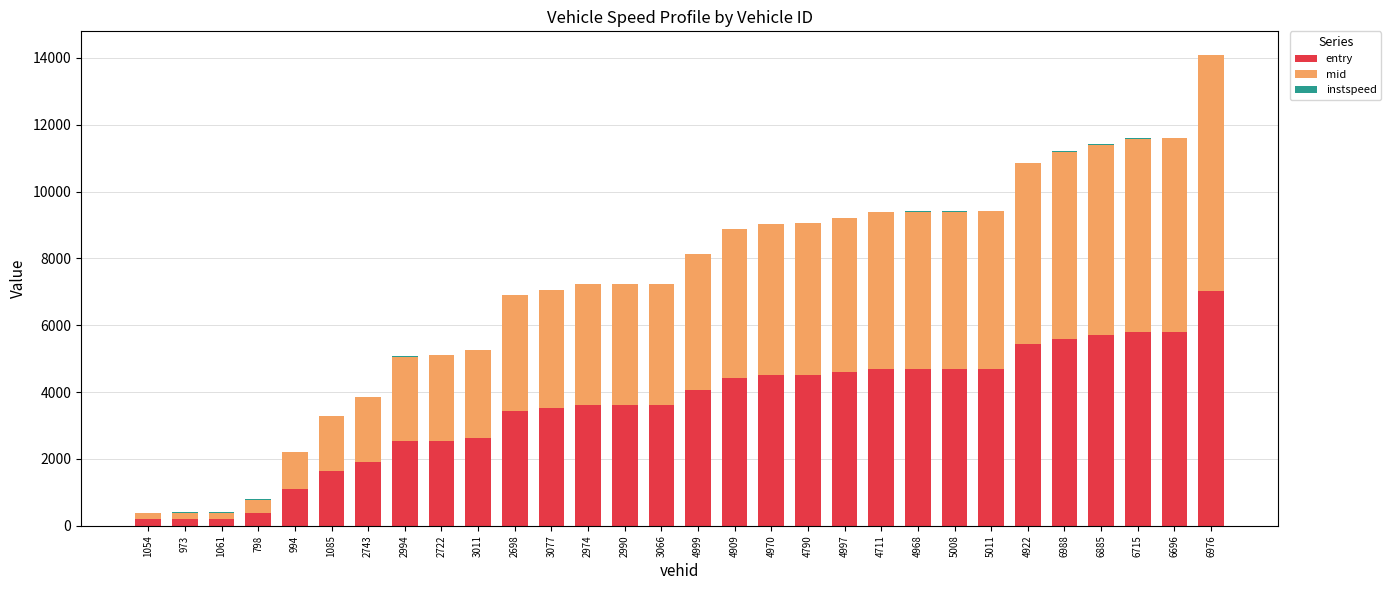

What is the total value across all series at 6715?

11592.2